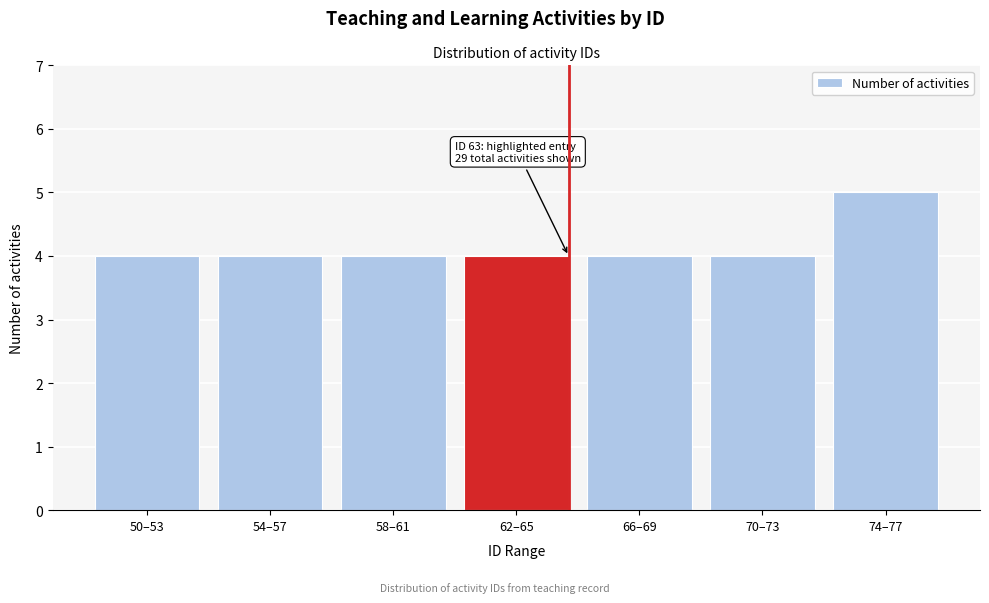

Reading left to right, what are all the values shown in this chart?

50–53=4	54–57=4	58–61=4	62–65=4	66–69=4	70–73=4	74–77=5